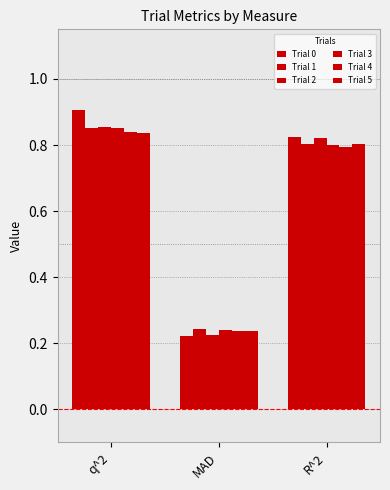

Which category has the lowest value across all series?

MAD